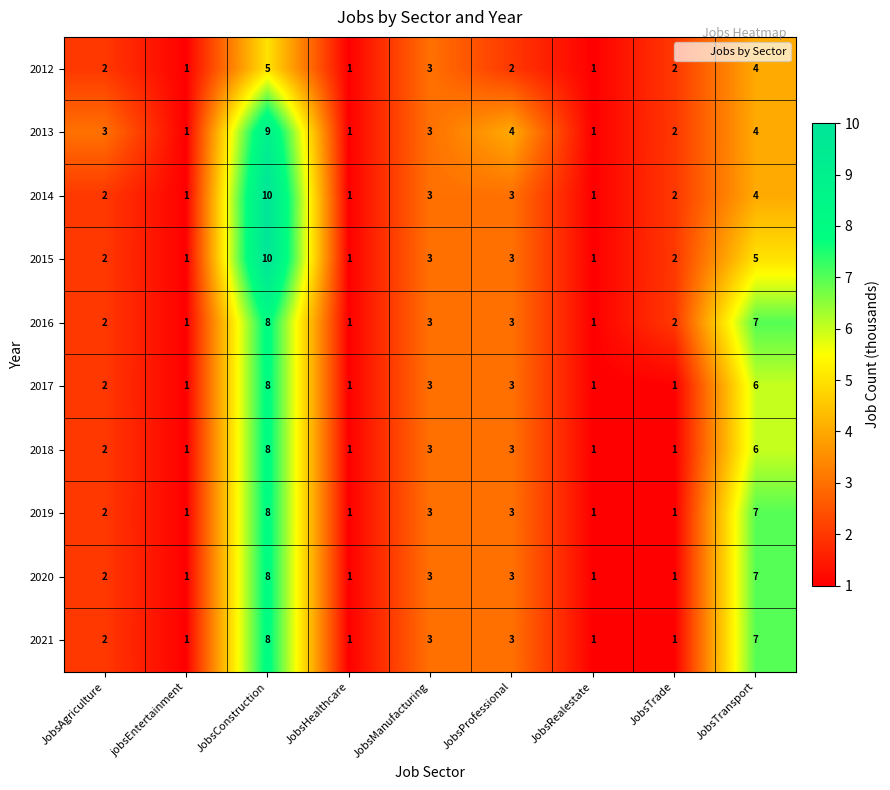

Count the 2021 values in the range 1 to 3.

7